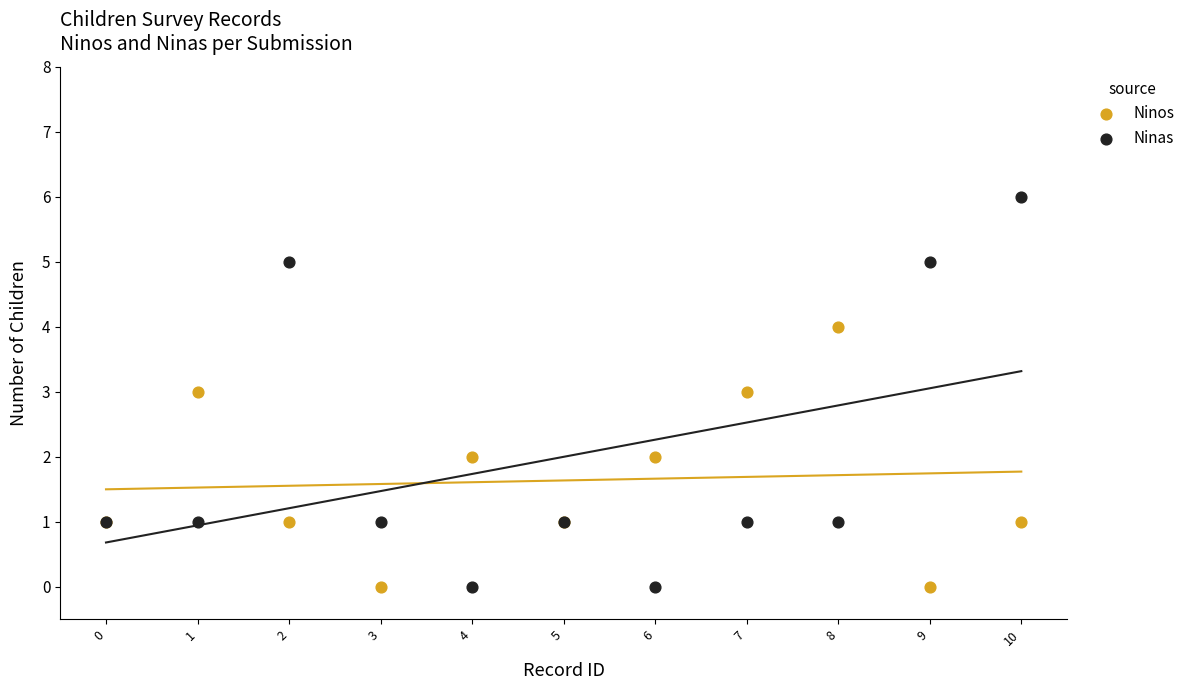

Which series reaches the maximum Y coordinate?

Ninas